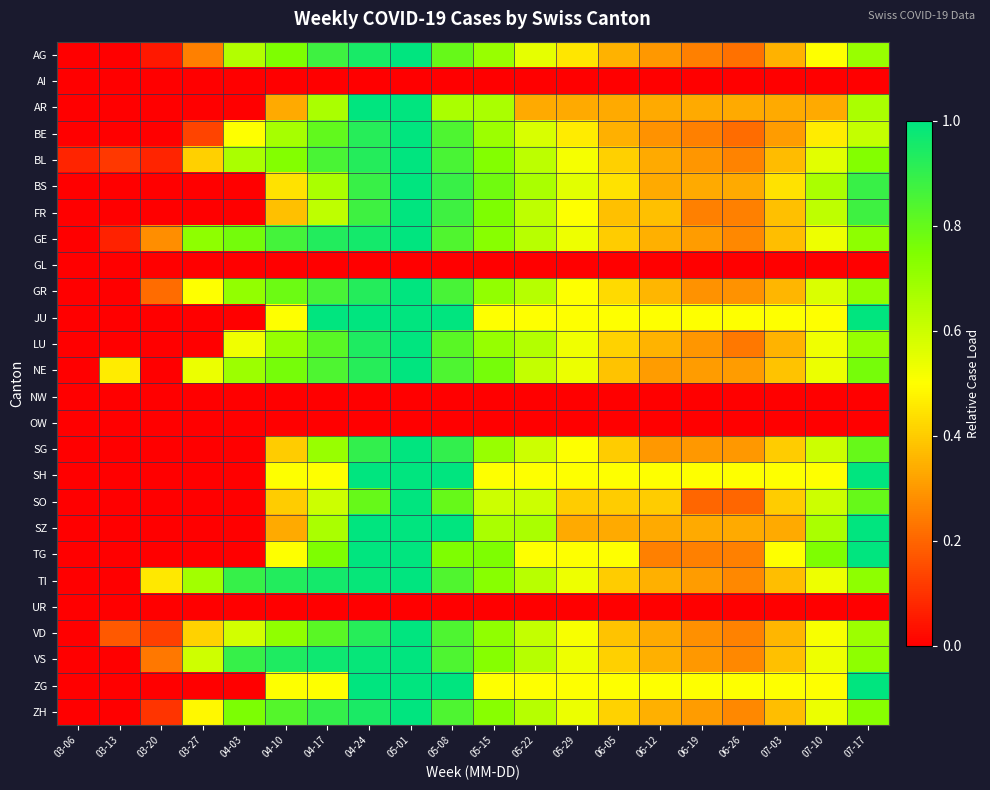

What is the total value across all series at 03-13?

0.8